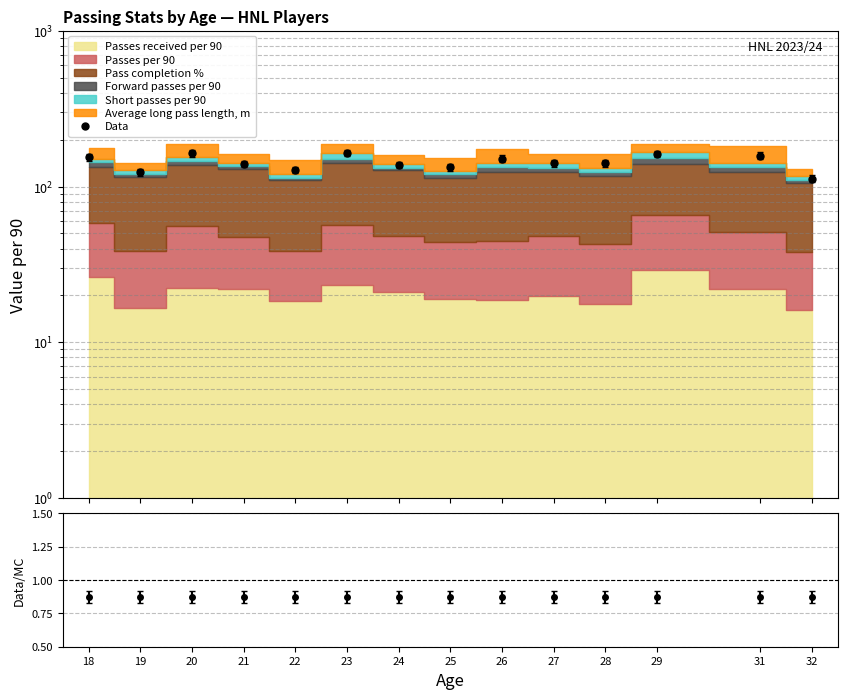

What is the value of the 8th point from the left?

132.8